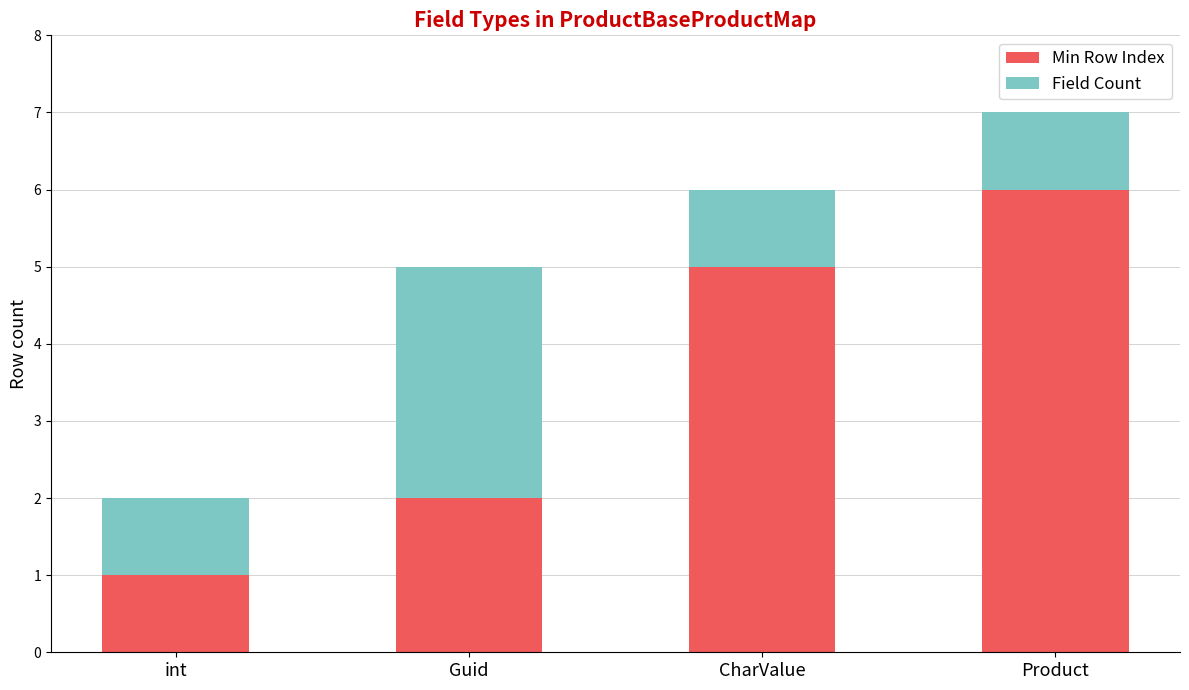

The value of Min Row Index at Product is 8. True or false?

False